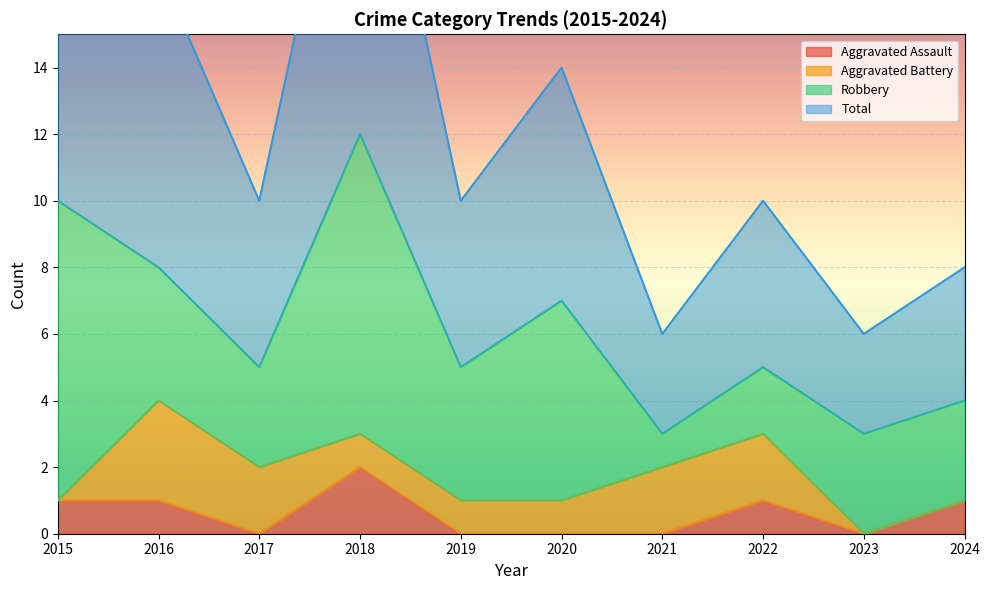

True or false: Total and Aggravated Assault intersect in this chart.

False